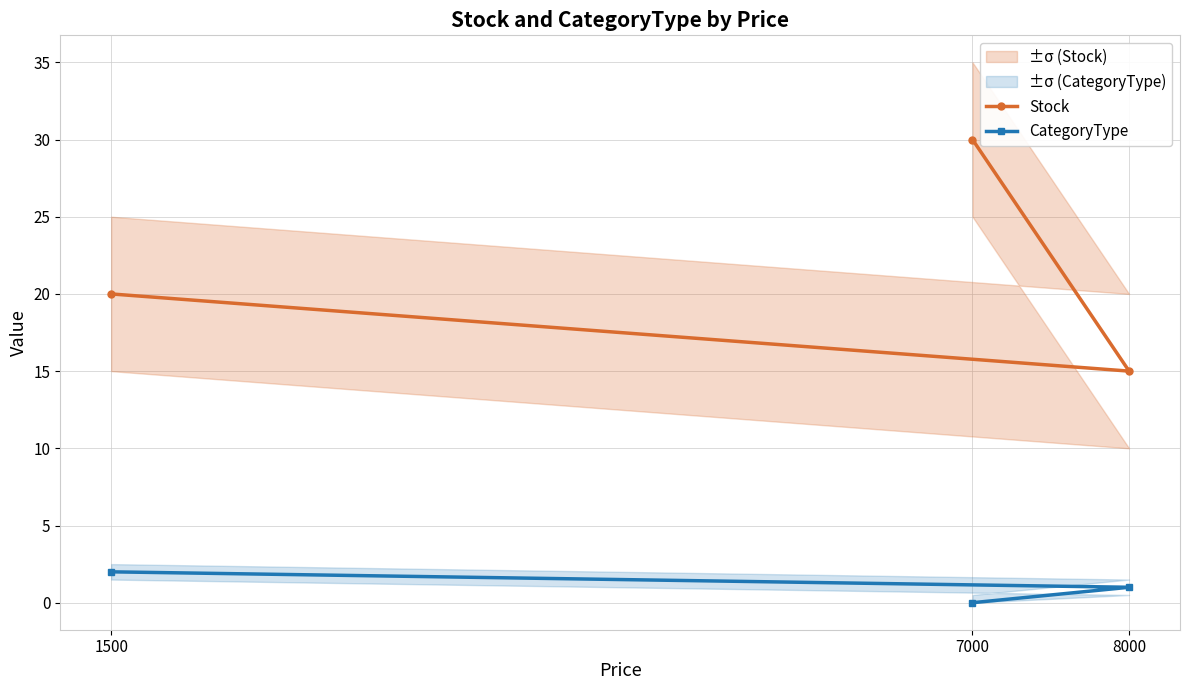

At which category is the sum across all series the highest?

7000